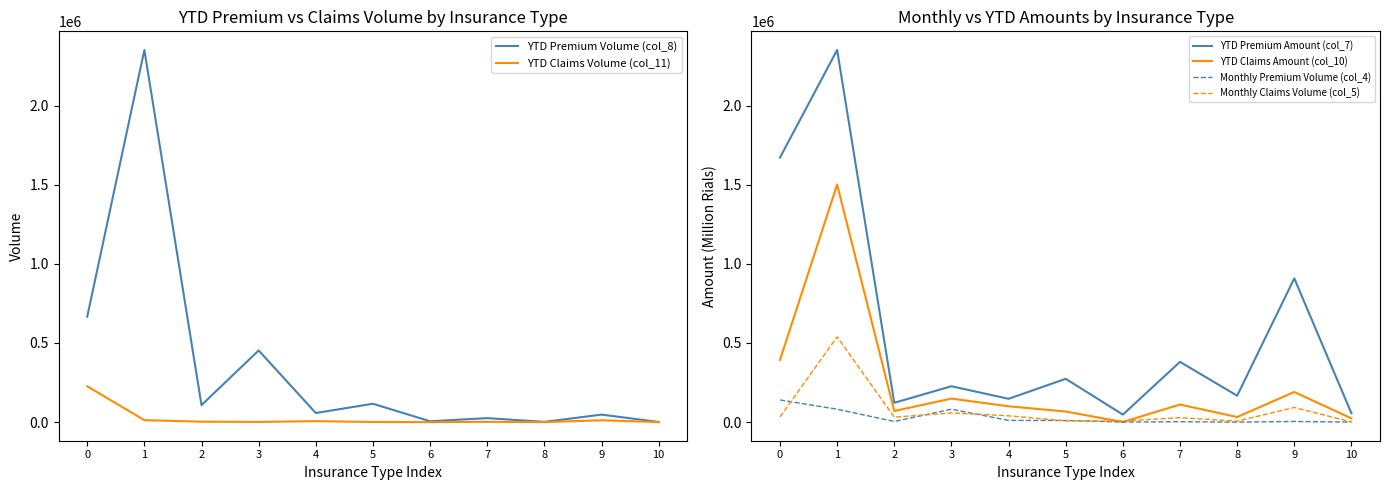

Which category has the lowest value in the Monthly Premium Volume (col_4) series?

8